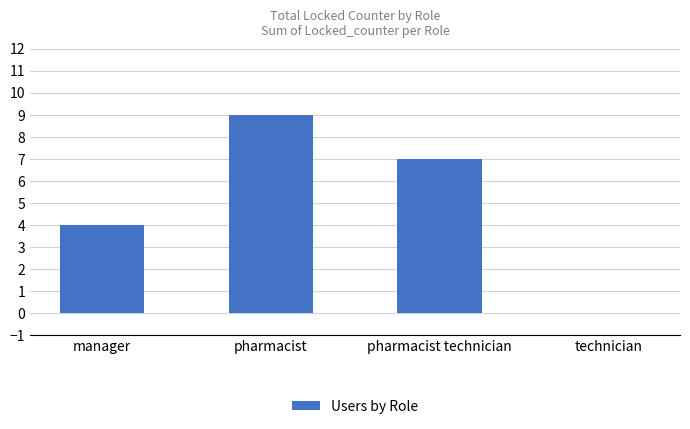

Which has a higher value, pharmacist technician or pharmacist?

pharmacist